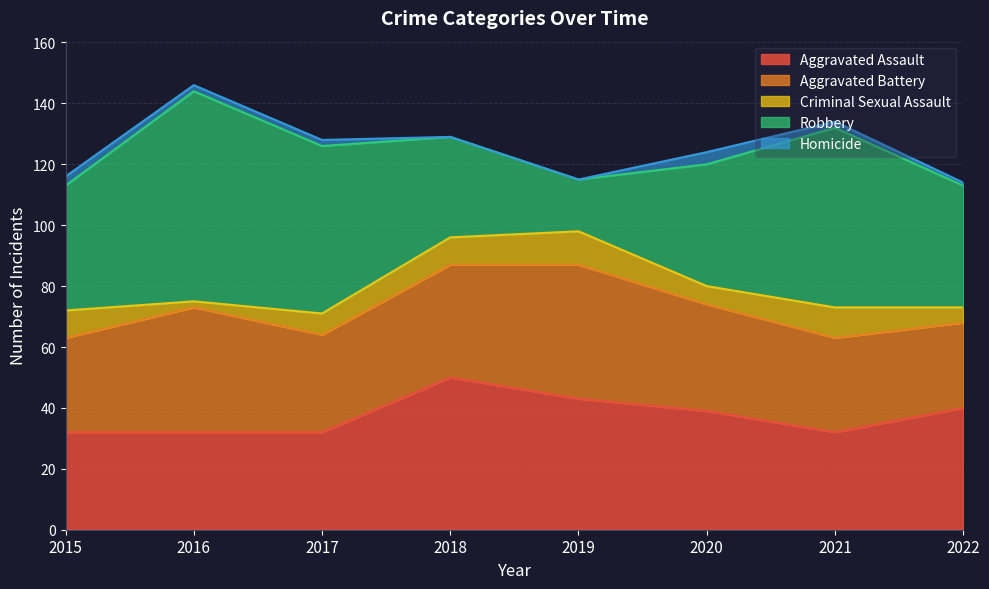

Which series has the largest range (max minus min)?

Robbery